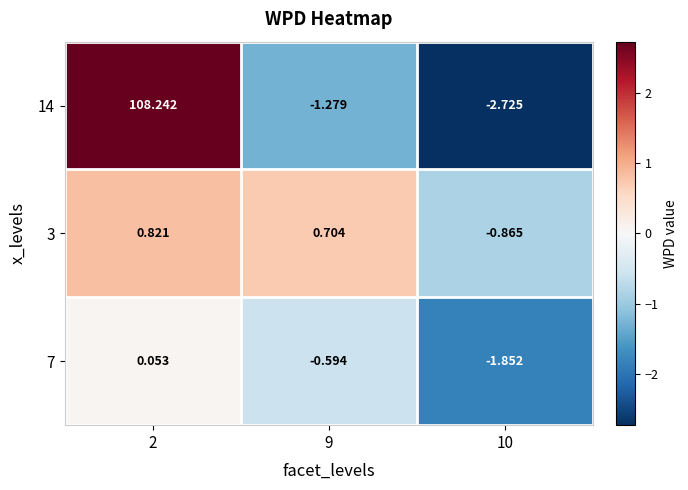

List the series in order of their peak value, lowest first.

7, 3, 14